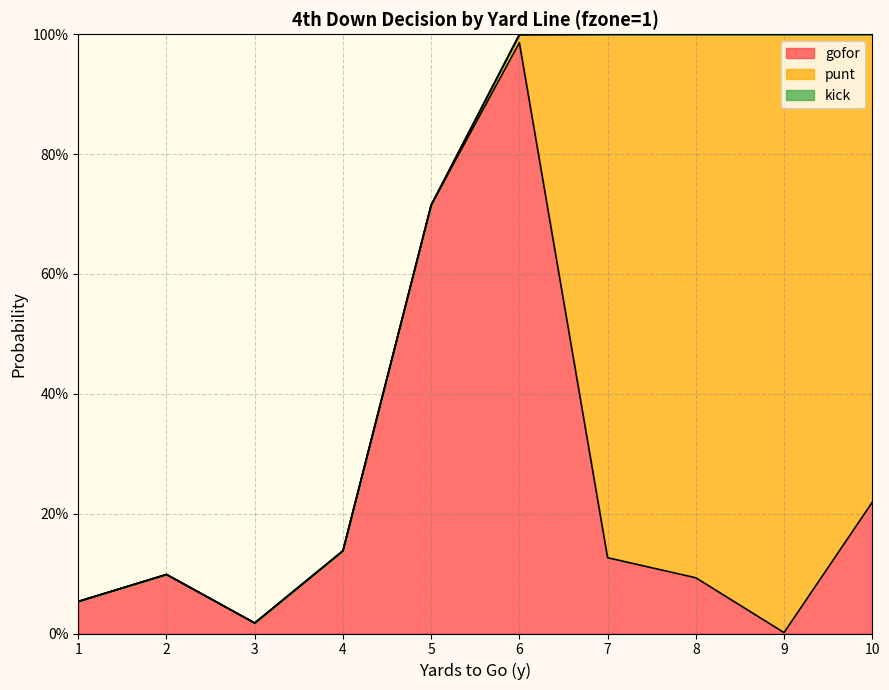

How many lines are shown in the chart?

3